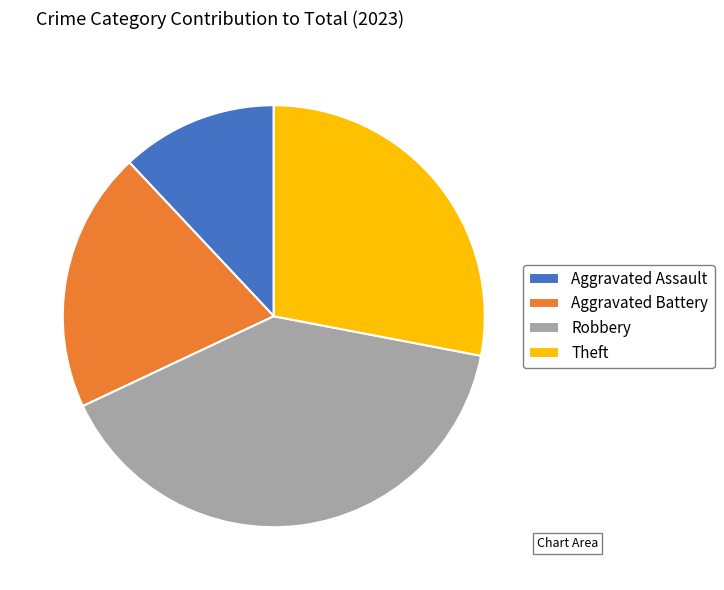

Does Aggravated Battery account for over 50% of the chart?

No